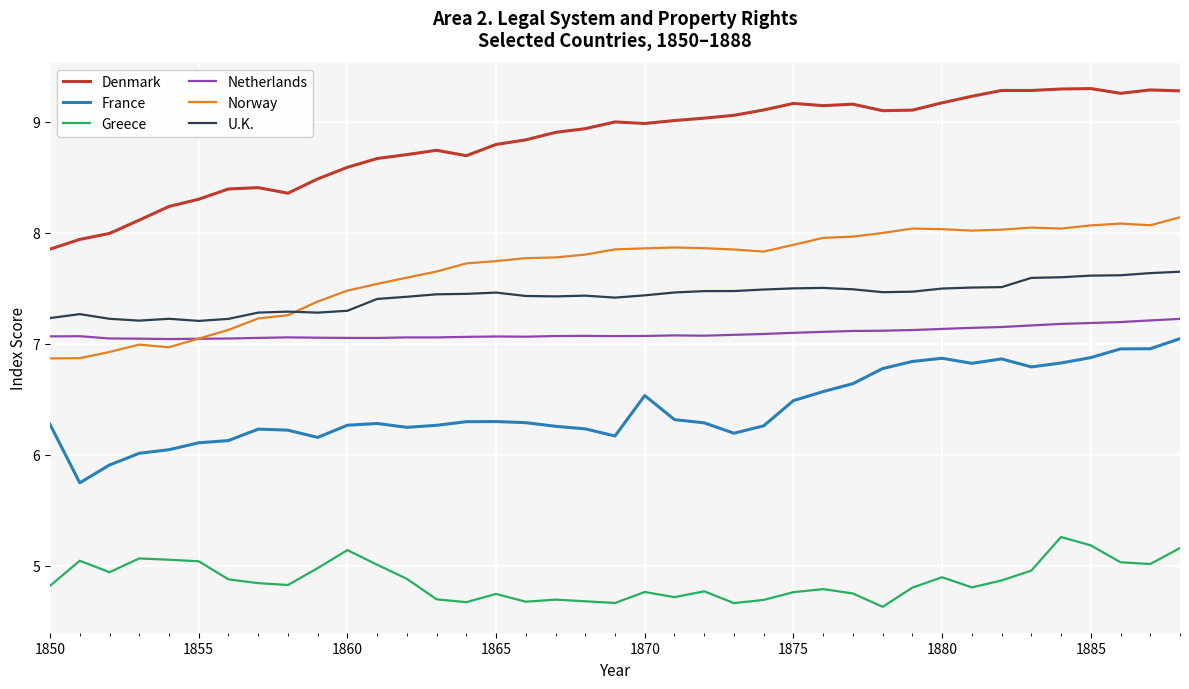

Which series has the widest spread of values?

Denmark